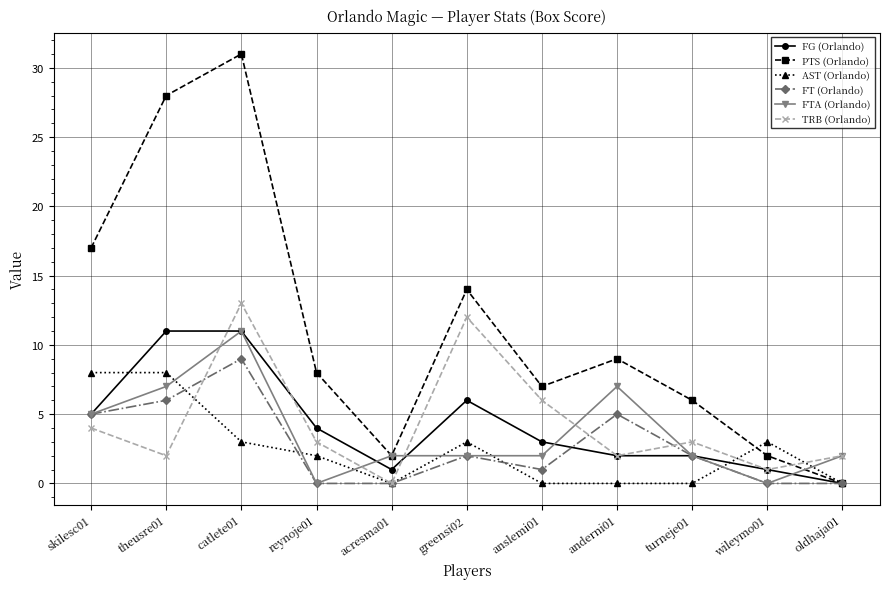

How many data points does each series have?

11